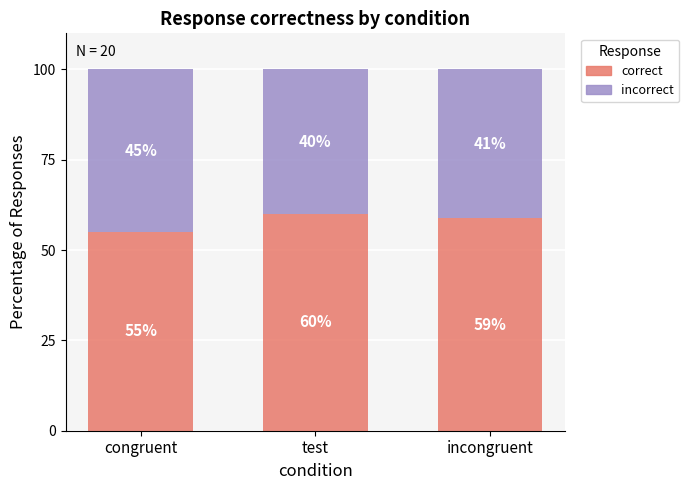

What are all the series names shown in the legend?

correct, incorrect